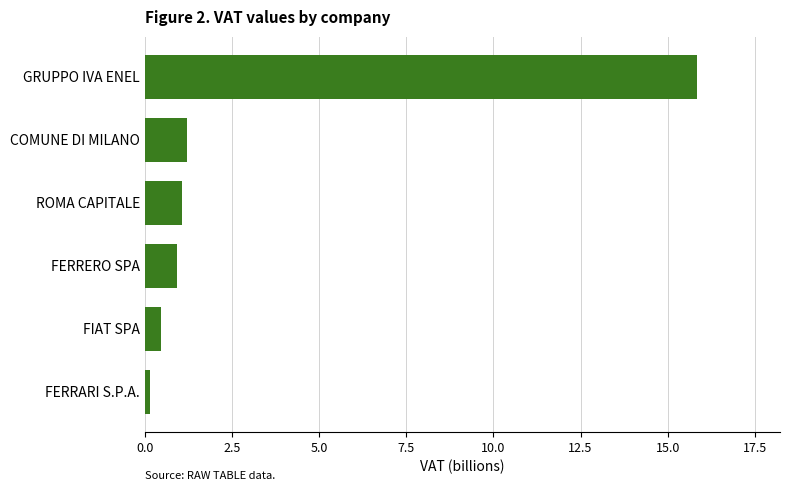

Which category has the highest value across all series?

GRUPPO IVA ENEL